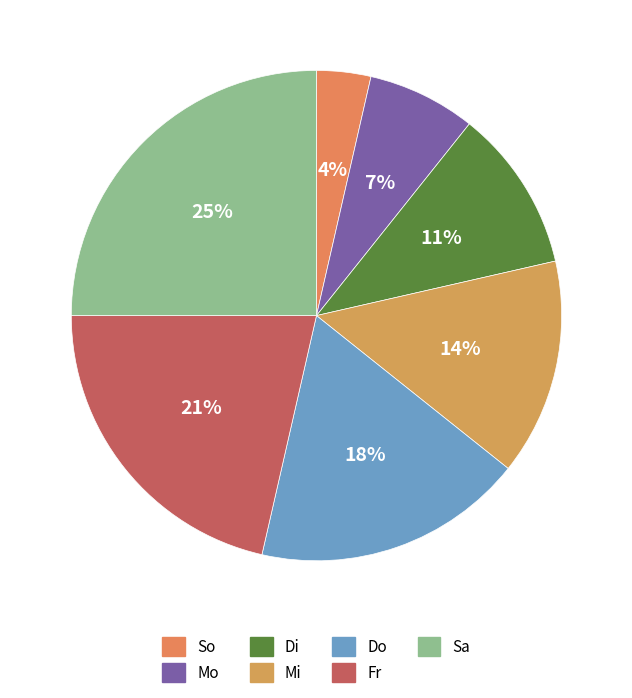

Is it true that Sa is 25% of the pie?

True